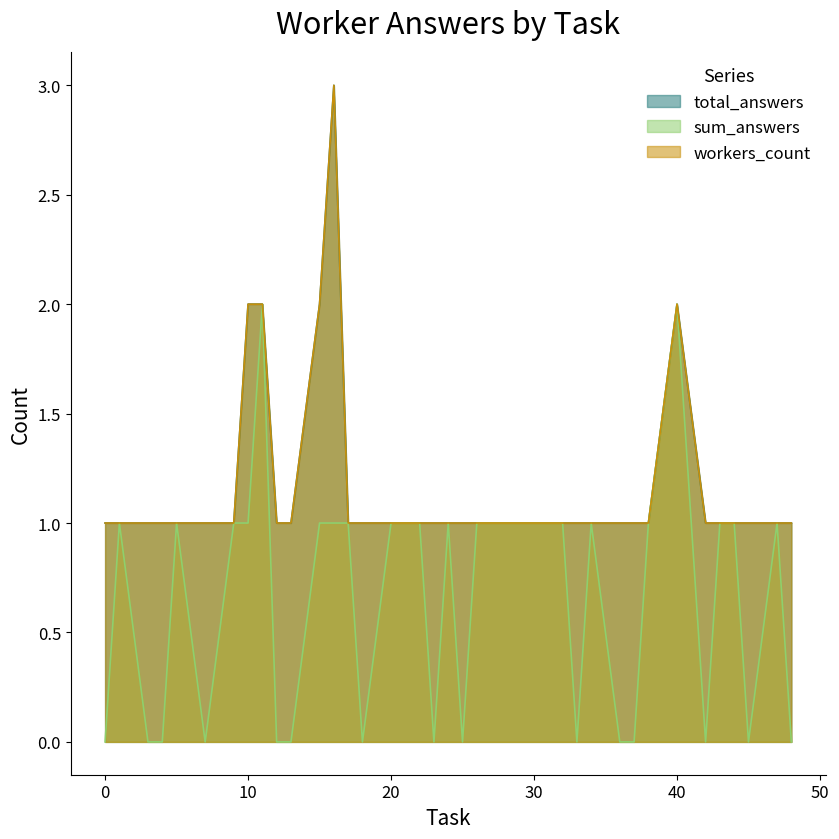

Does the chart have visible grid lines?

No